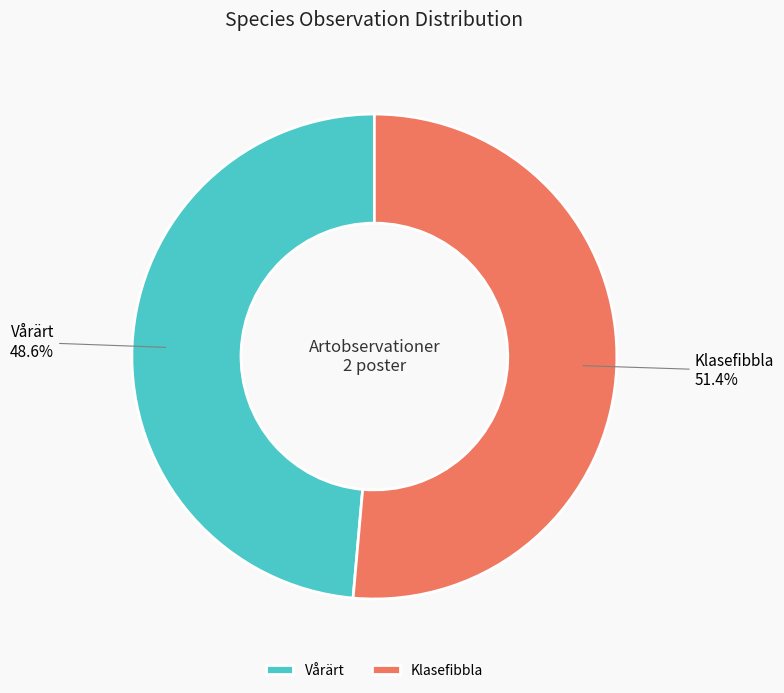

How much of the chart is everything except Vårärt?

51.4%